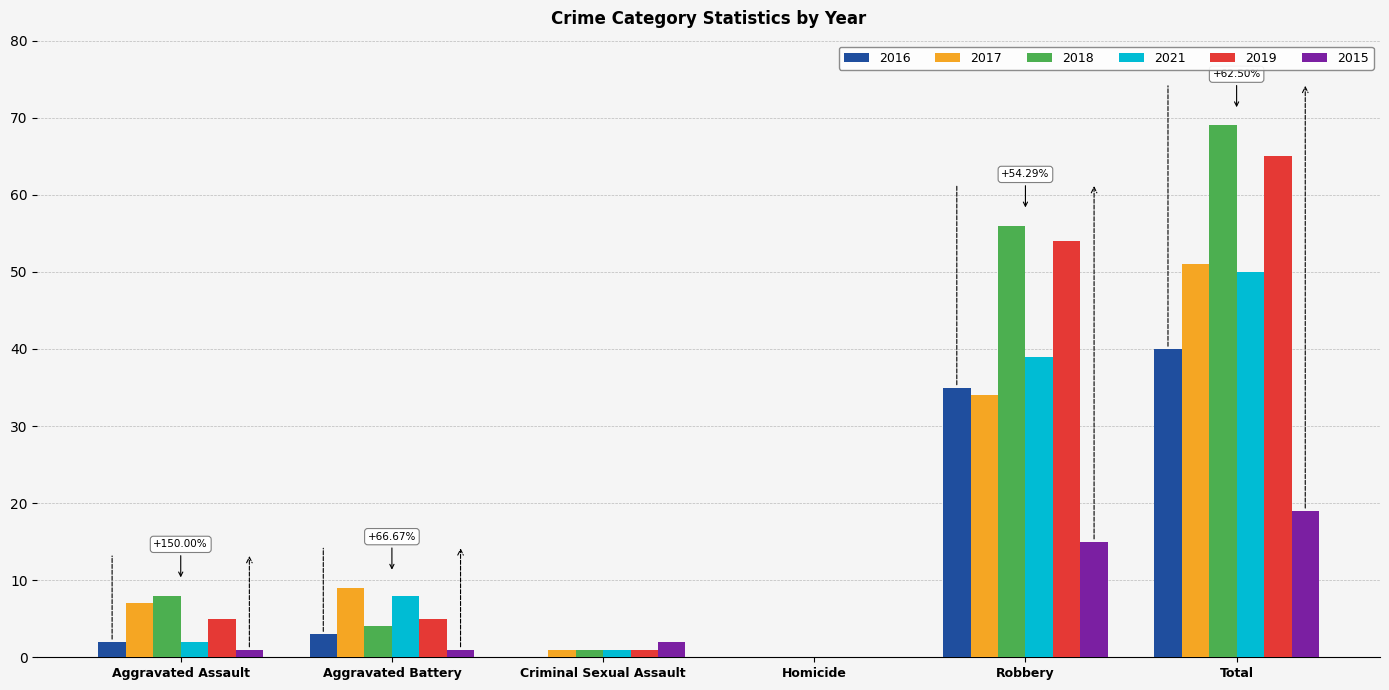

Which label corresponds to the largest value in the chart?

Total